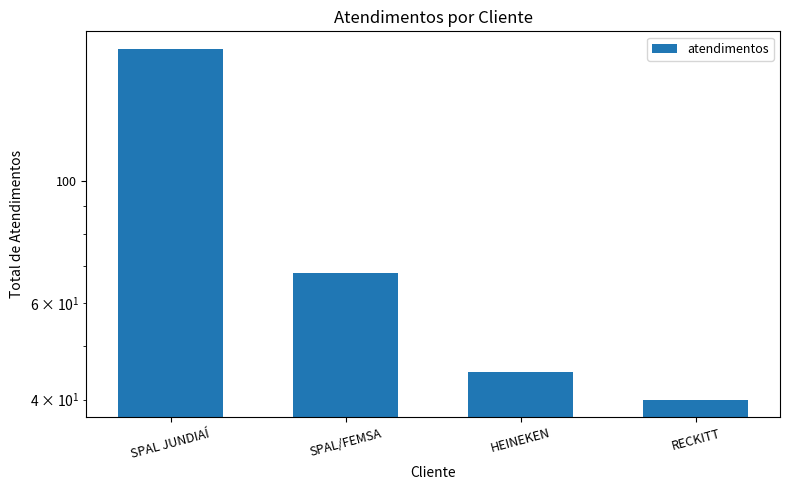

What is the greatest value displayed?

174